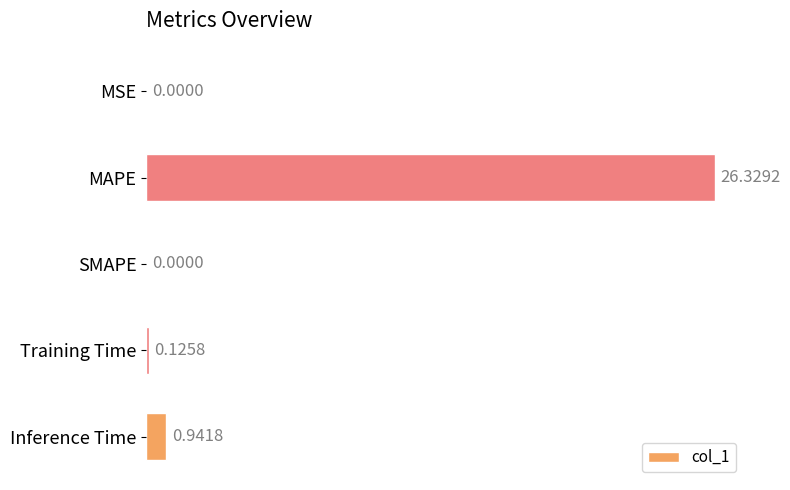

What is the change in value from Training Time to Inference Time?

+0.8